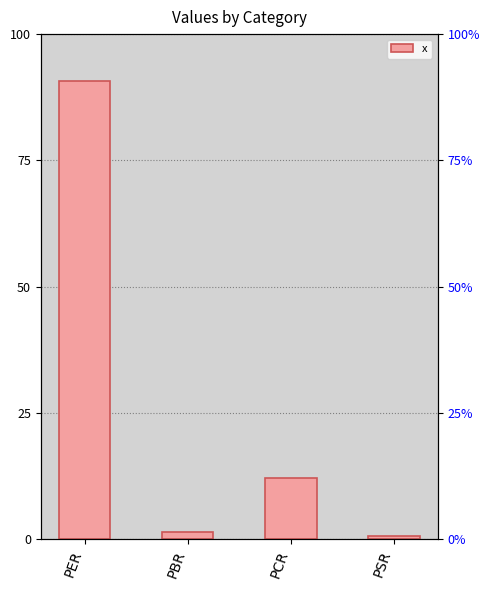

Which label corresponds to the smallest value in the chart?

PSR